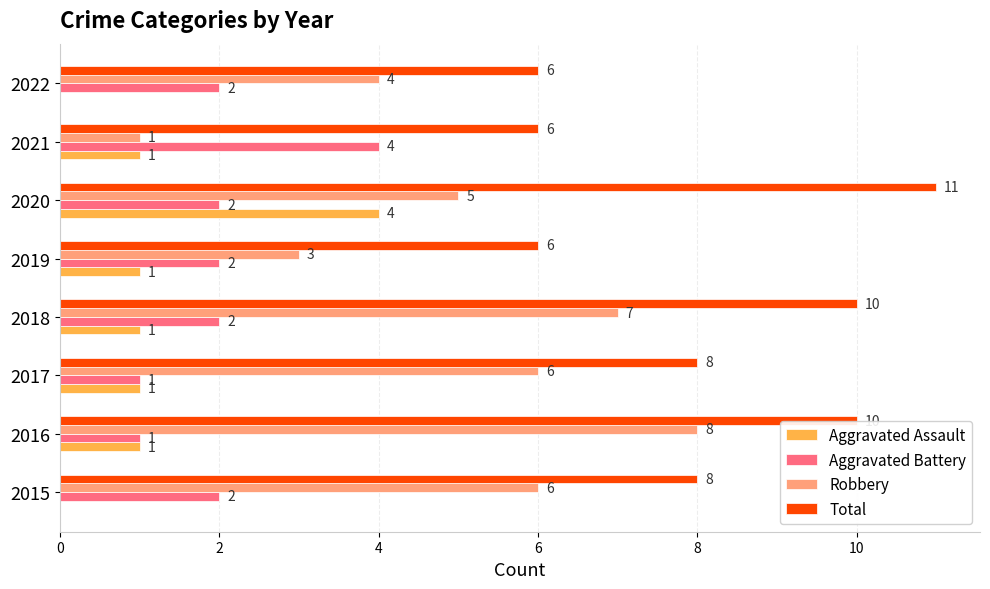

Between 2015 and 2021, which series saw the biggest shift?

Robbery